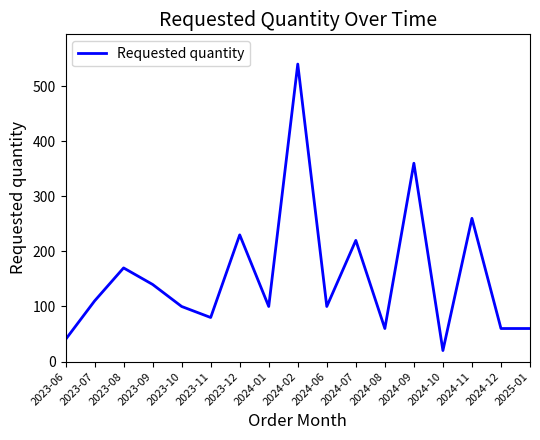

What is the minimum value shown in the chart?

20